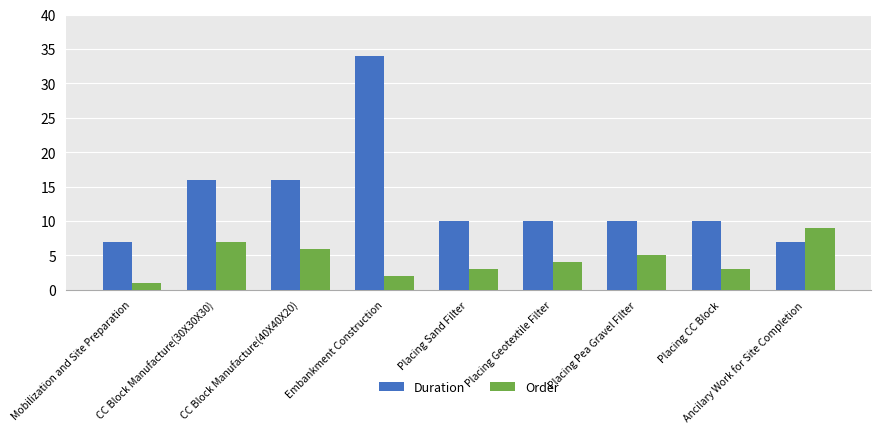

Is it true that Duration equals 14 at Placing Geotextile Filter?

False